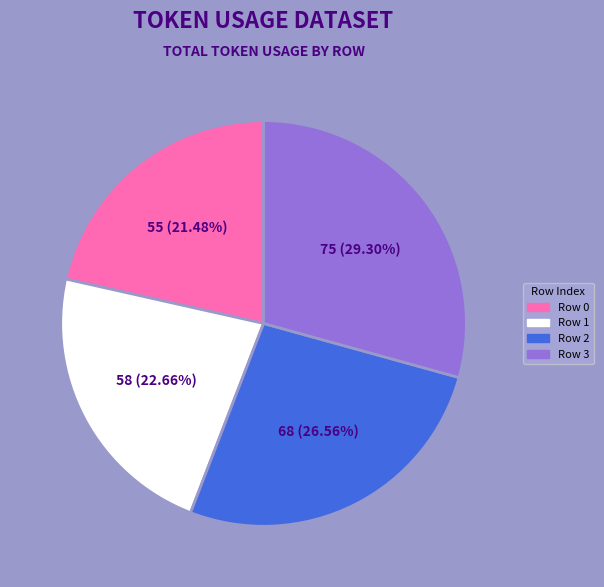

To the nearest percent, what percentage of the pie is Row 0?

21%